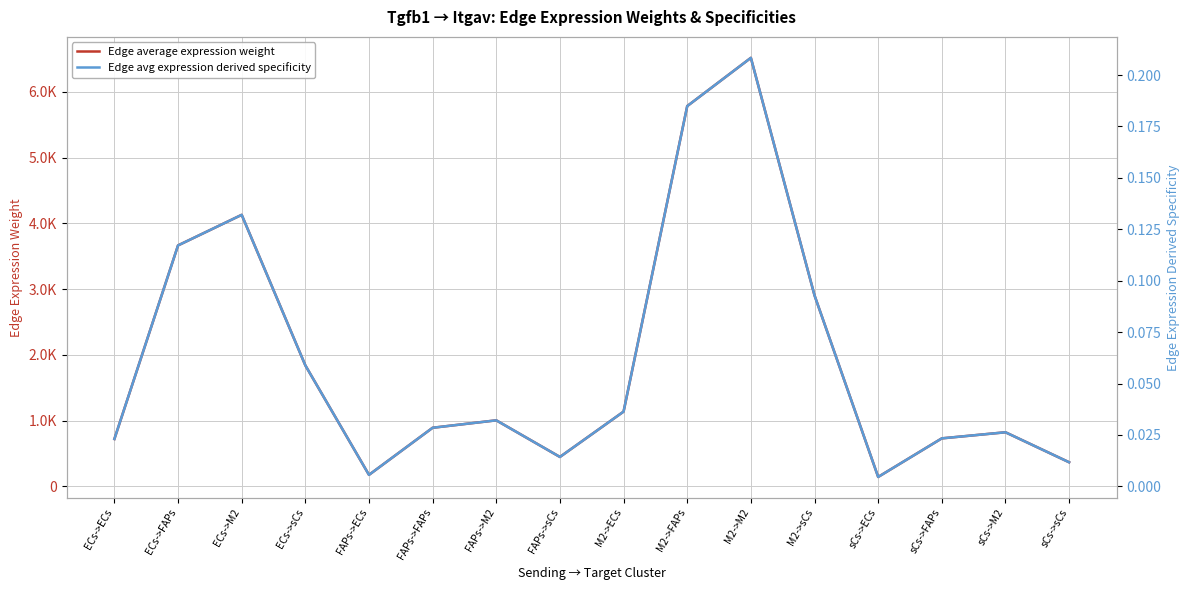

Reading right to left, transcribe all the data shown in this chart.

Edge average expression weight: 366.9	823.1	730.4	143.6	2905.3	6518.3	5784.4	1137.3	447.8	1004.7	891.6	175.3	1841.0	4130.4	3665.3	720.7
Edge avg expression derived specificity: 0.0	0.0	0.0	0.0	0.1	0.2	0.2	0.0	0.0	0.0	0.0	0.0	0.1	0.1	0.1	0.0